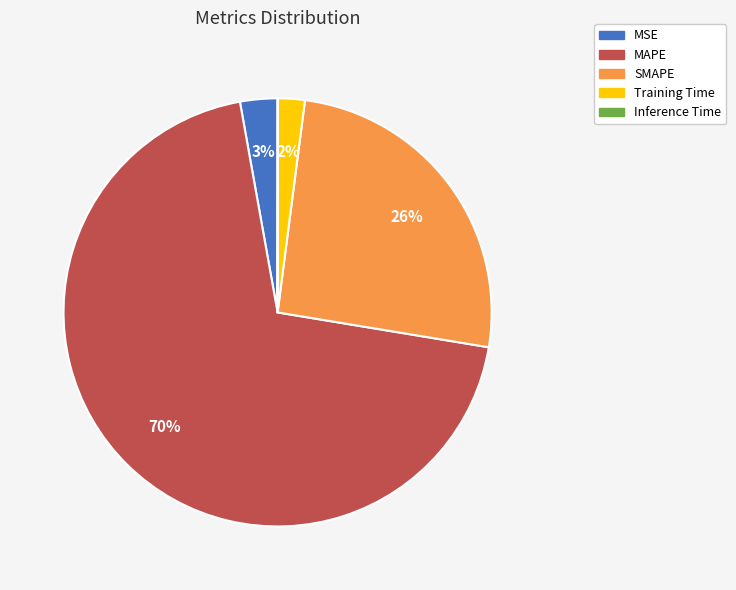

Which category has the biggest portion of the pie?

MAPE